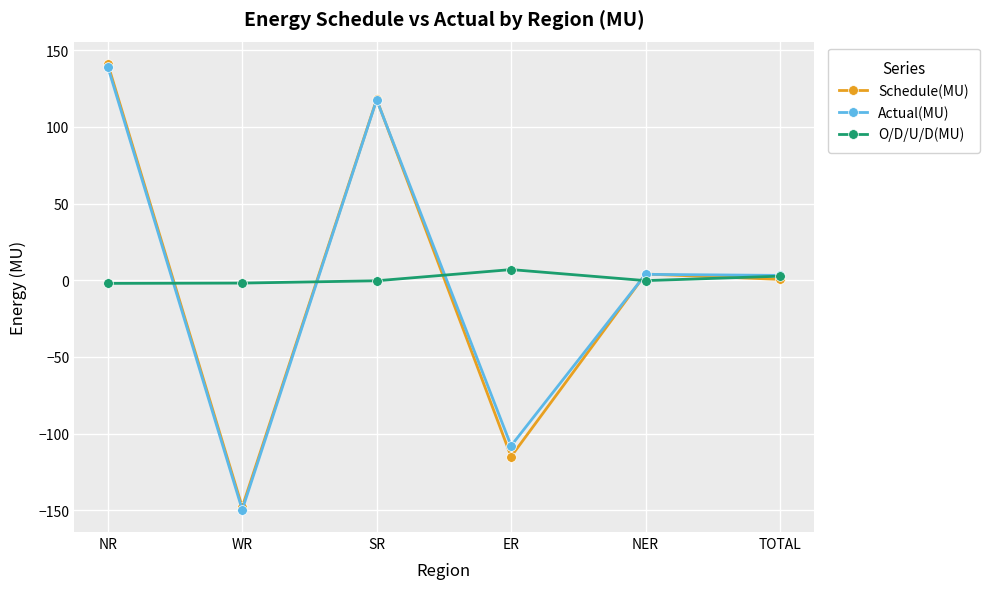

How many distinct data groups are displayed?

3